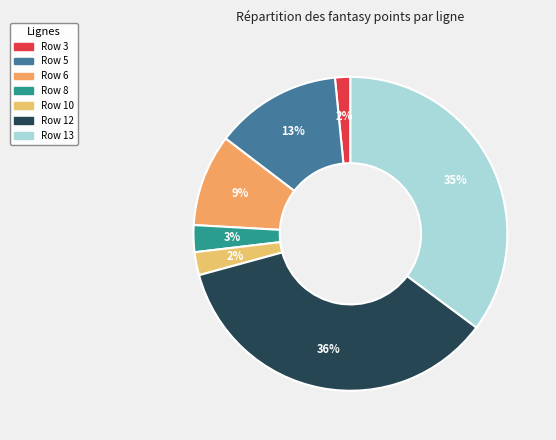

What is the total percentage of Row 12 and Row 5?

48.6%